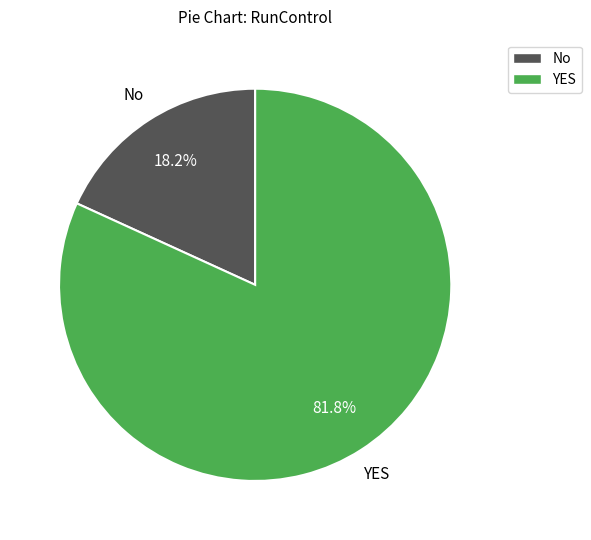

To the nearest percent, what is the average slice percentage?

50%